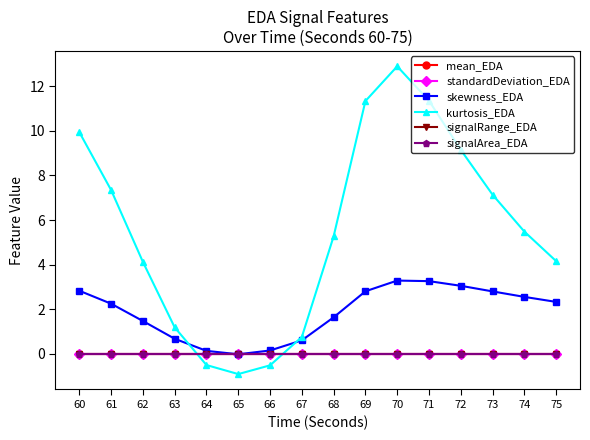

Does the chart have visible grid lines?

No